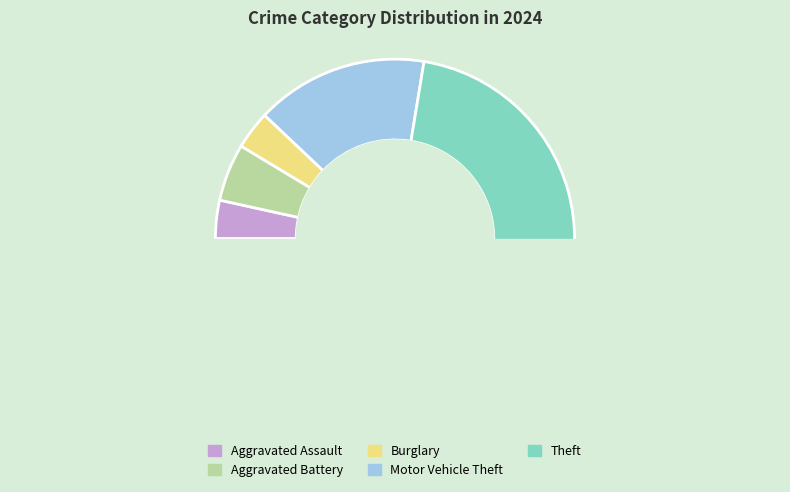

Is Robbery the majority of the pie?

No